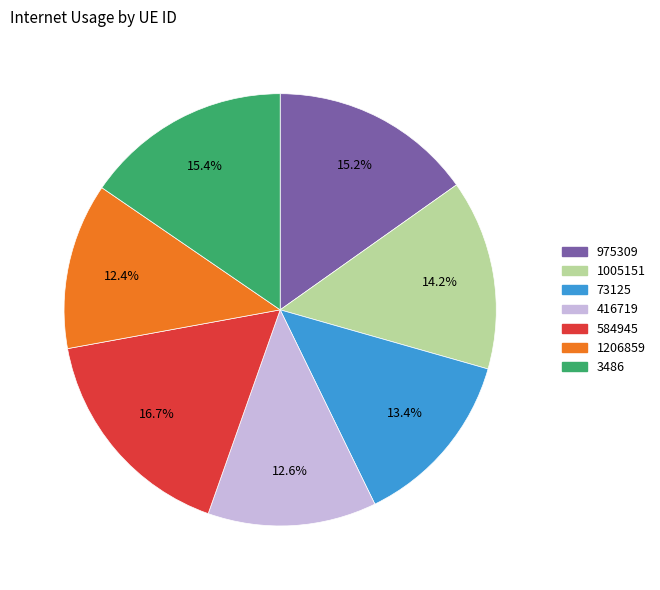

What percentage do 73125 and 975309 together represent?

28.6%